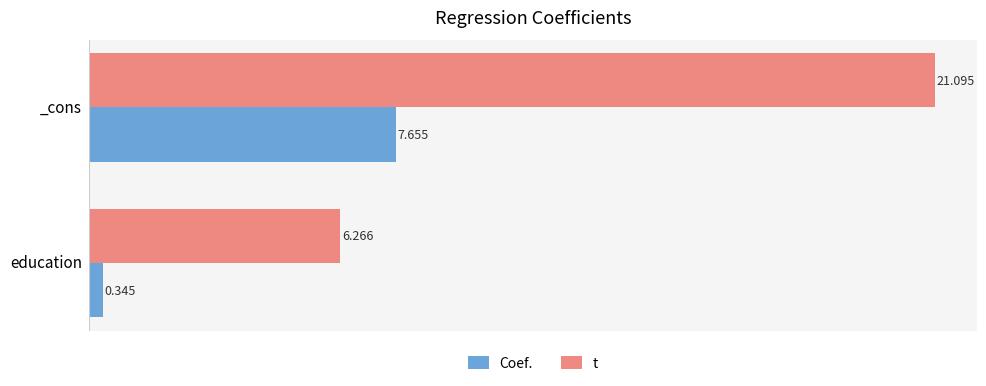

Is the value of Coef. at education greater than the value of t at _cons?

No